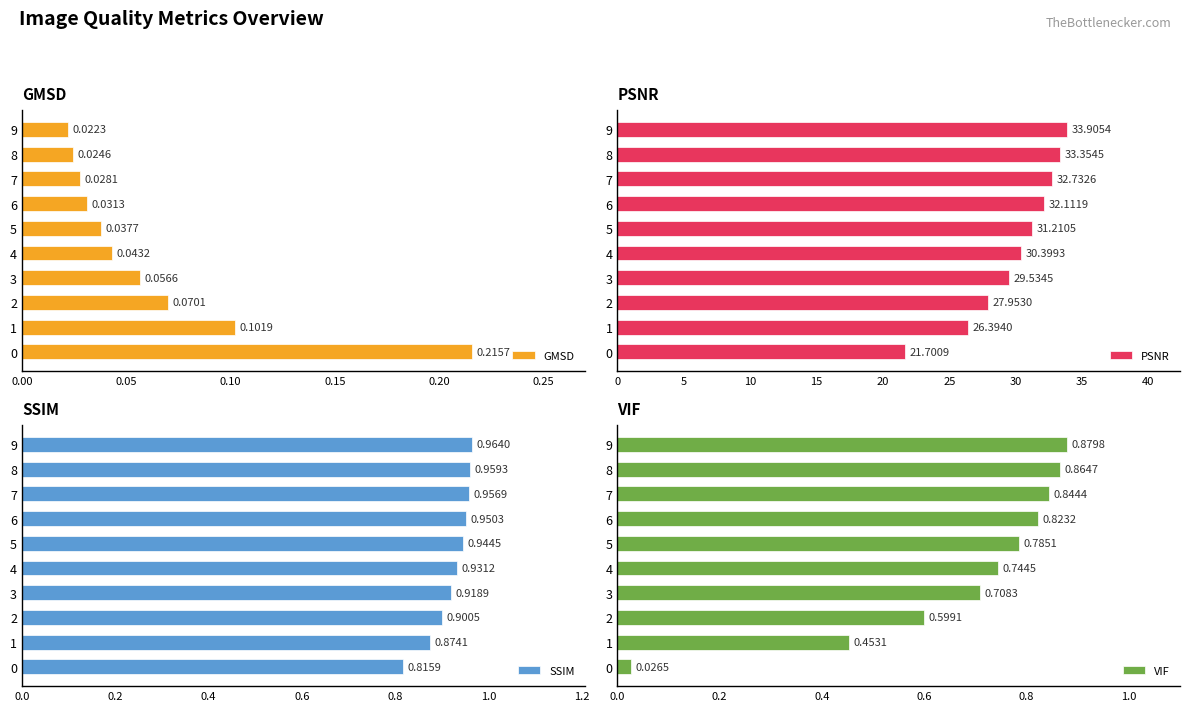

What is the difference between the PSNR values at 5 and 6?

0.9